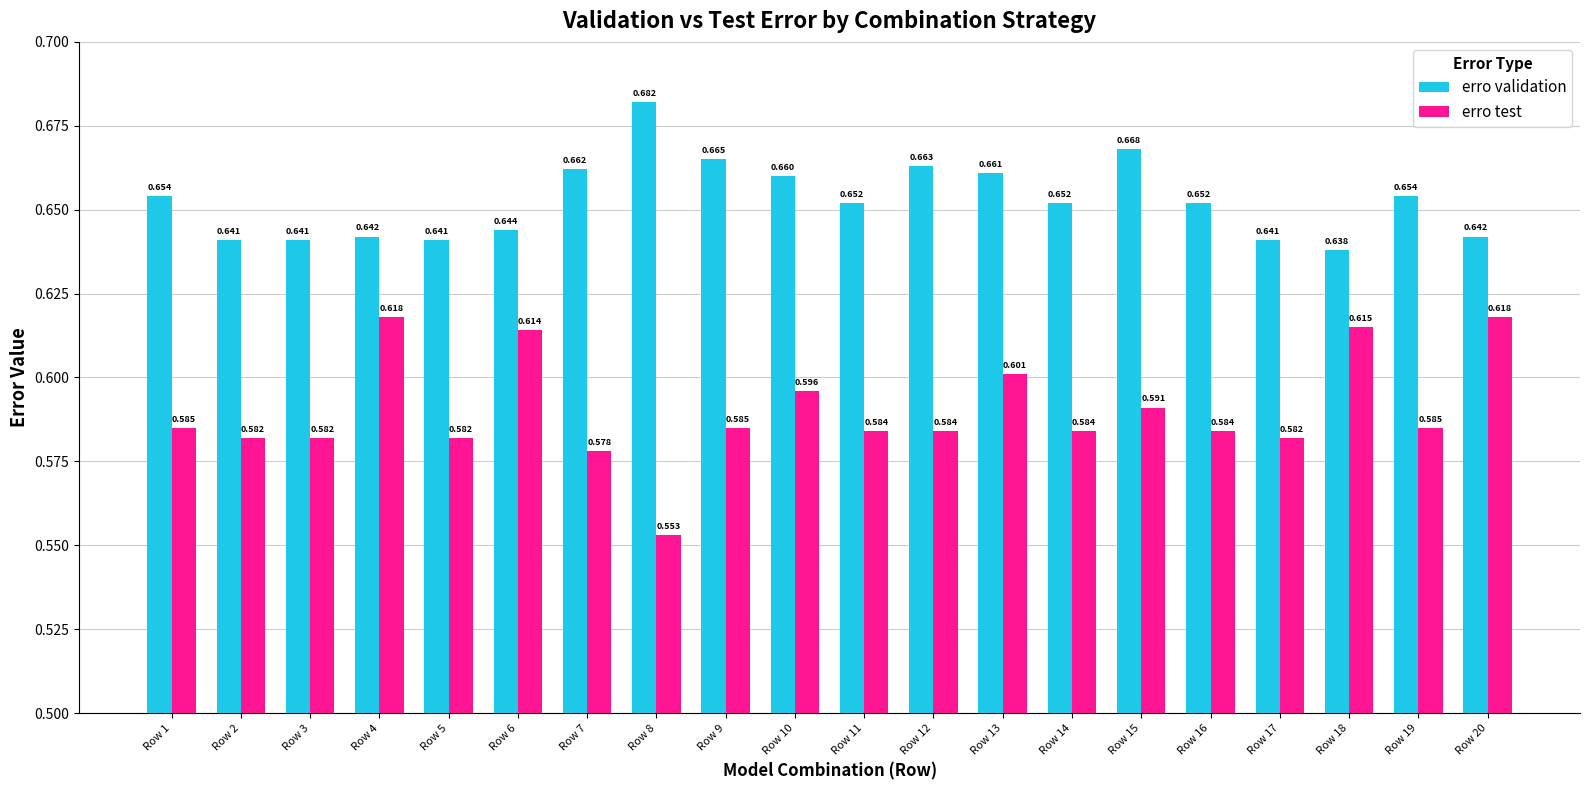

At how many categories does at least one series exceed 0?

20